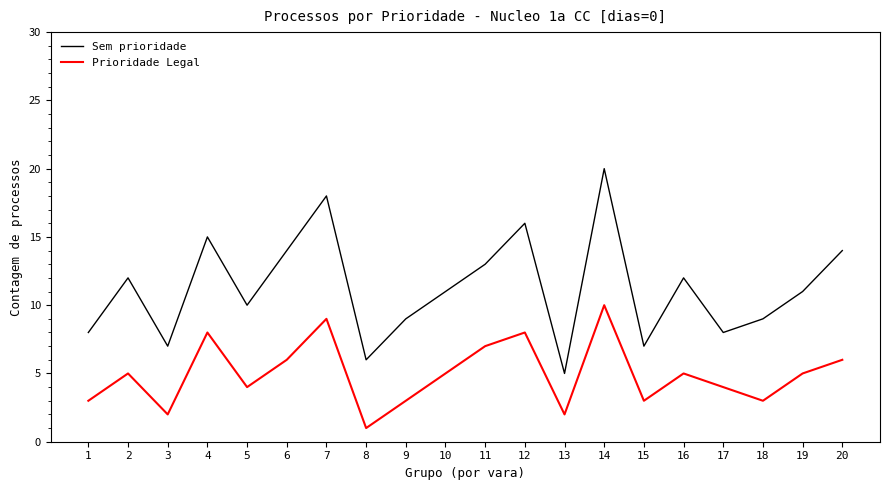

The Sem prioridade series shows 5 at 13. True or false?

True